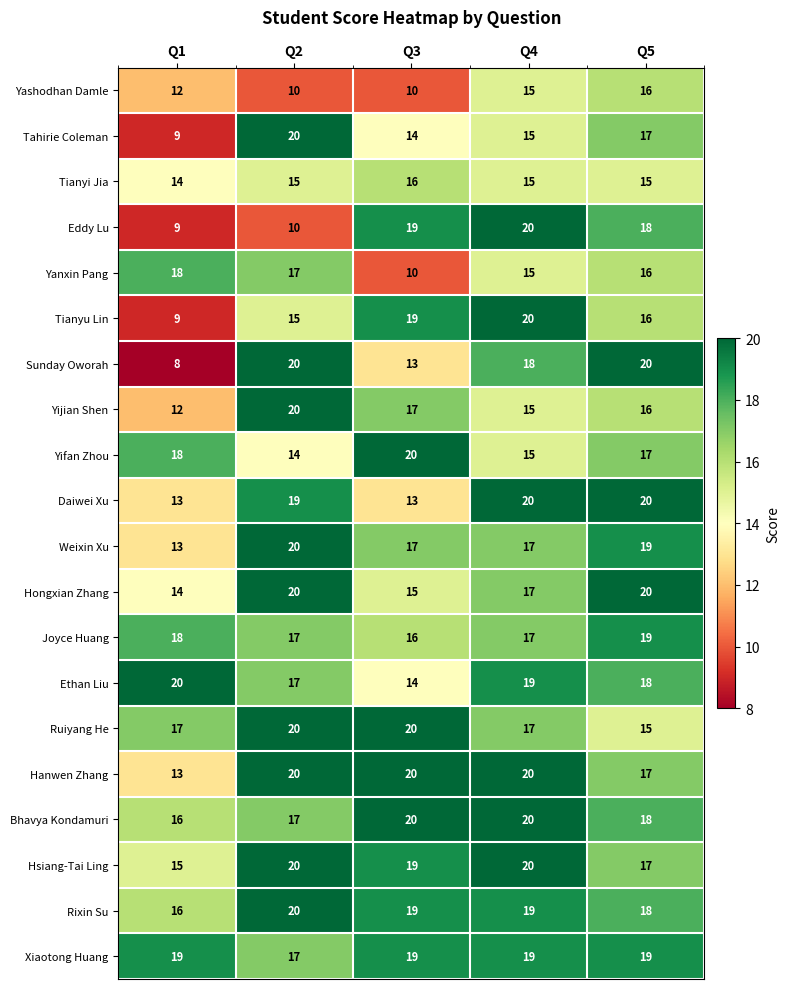

Which series has the largest range (max minus min)?

Sunday Oworah